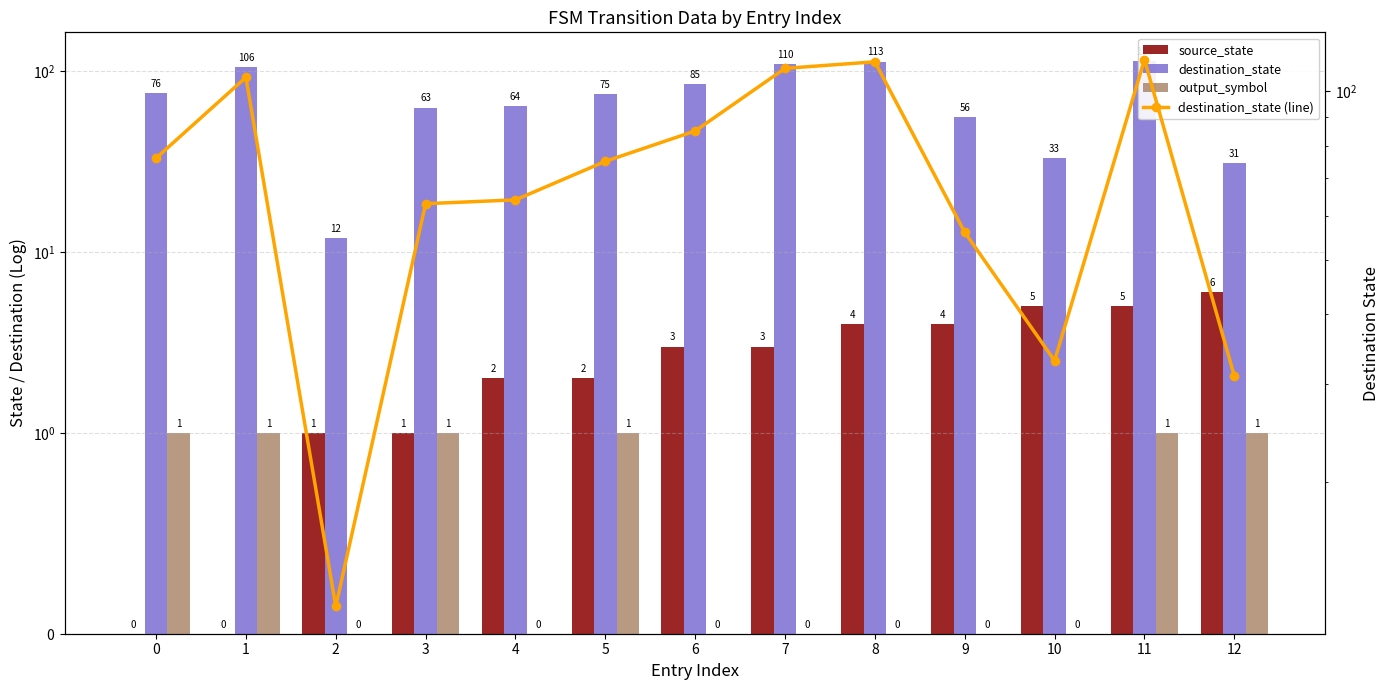

Is it true that output_symbol equals 0 at 7?

True